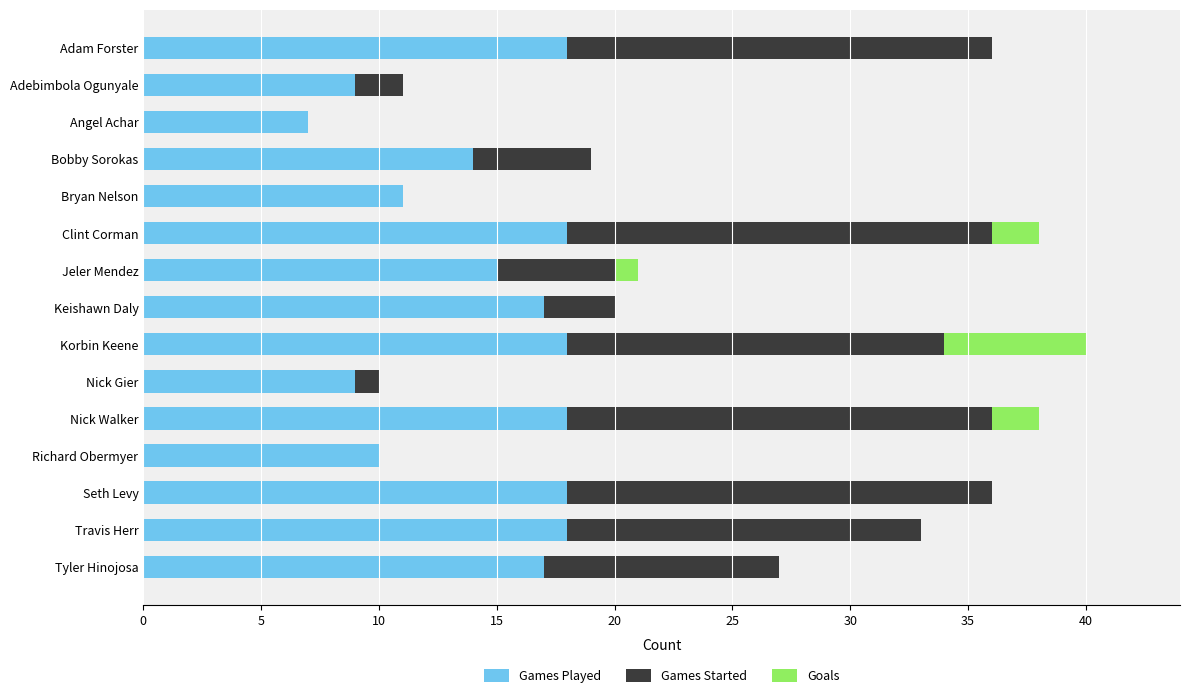

True or false: Games Played has a value of 6 at Korbin Keene.

False